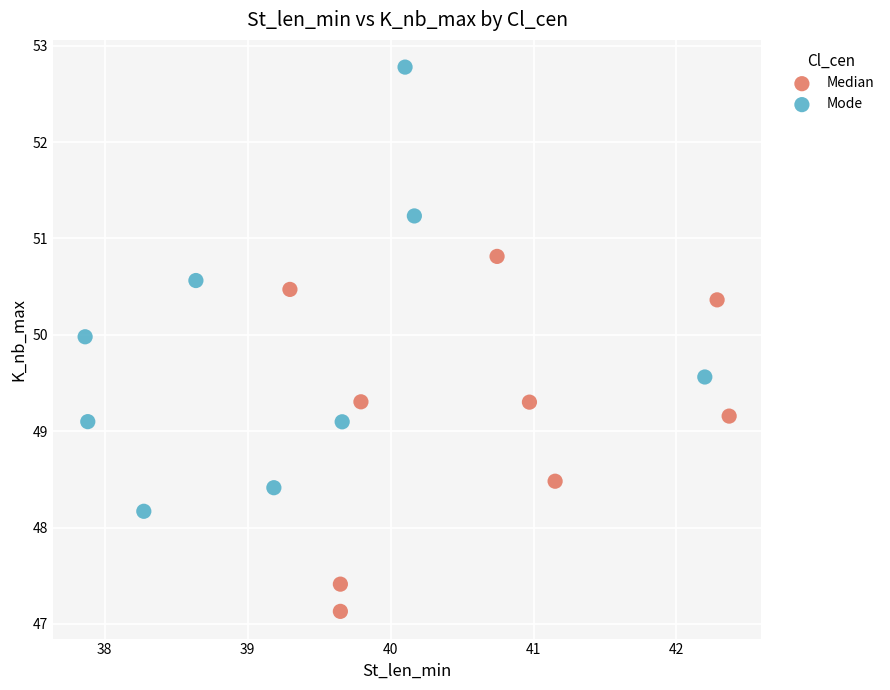

Which series contains the highest Y value?

Mode